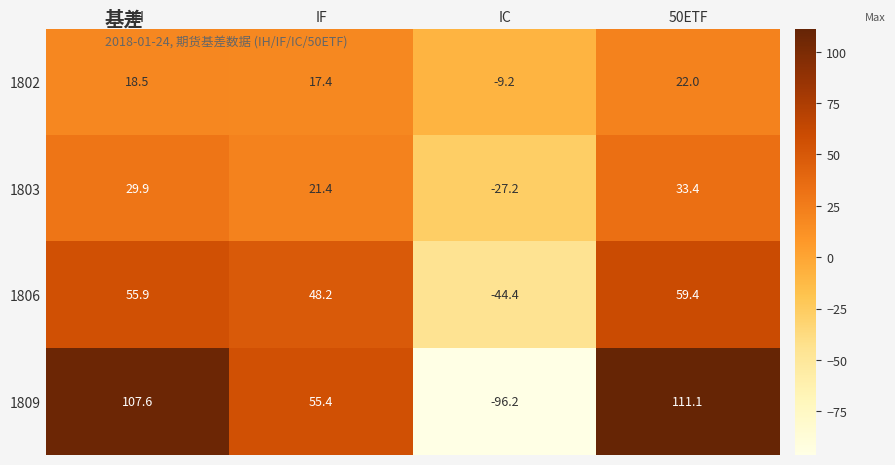

Between IF and IC, which series saw the biggest shift?

1809